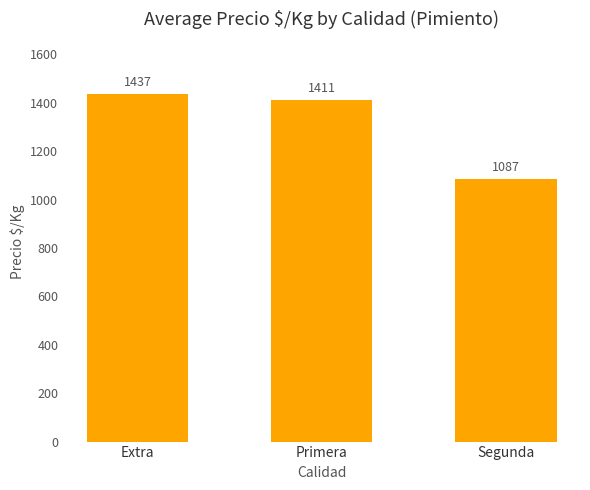

List the labels in order of value, smallest first.

Segunda, Primera, Extra